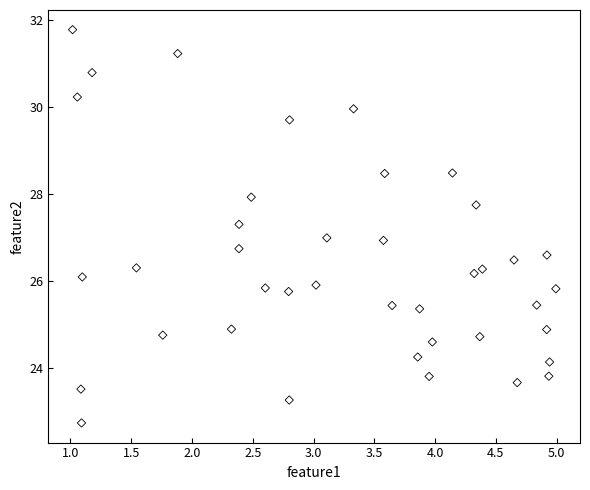

What is the range of Y values (max minus min)?

9.0